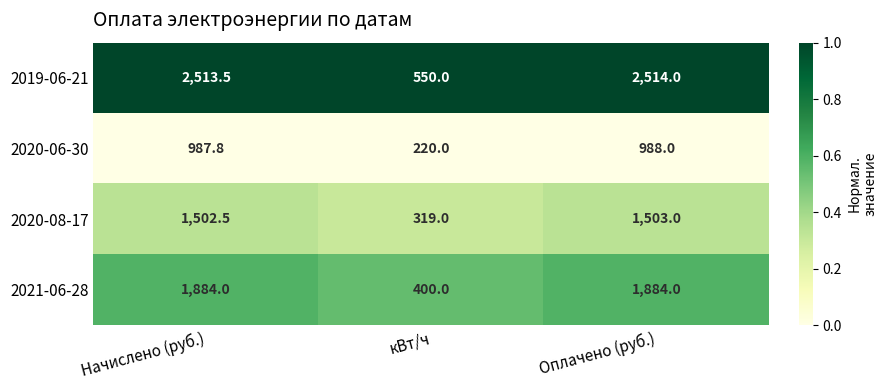

Reading left to right, what are all the values shown in this chart?

2019-06-21: 2513.5	550.0	2514.0
2020-06-30: 987.8	220.0	988.0
2020-08-17: 1502.5	319.0	1503.0
2021-06-28: 1884.0	400.0	1884.0